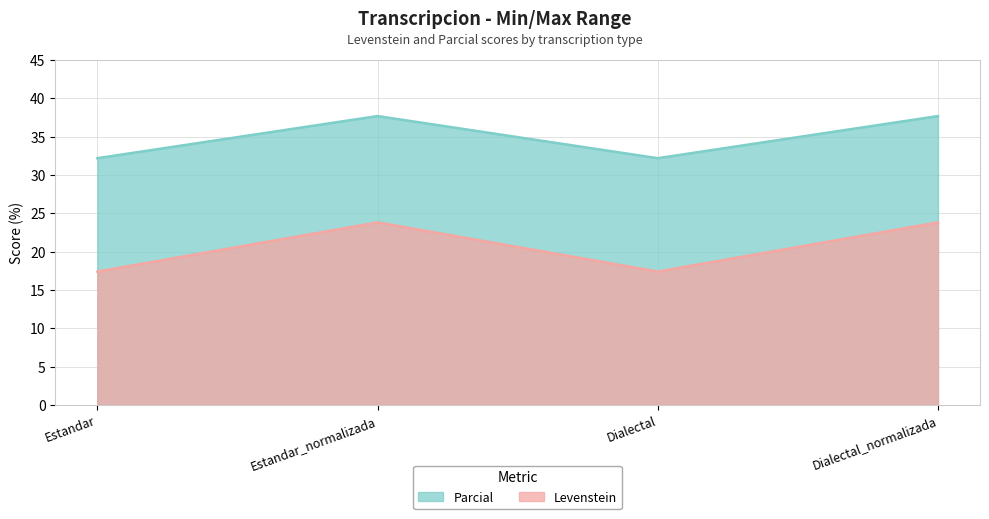

How many values in the Levenstein series are below 23?

2